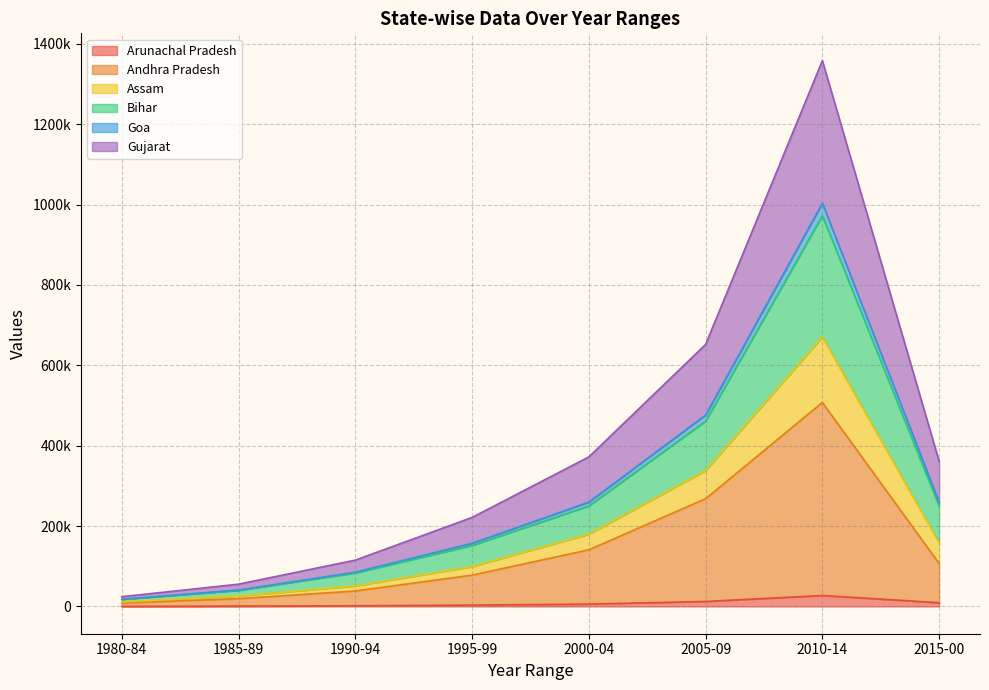

What is the sum of the Arunachal_pradesh values at 1990-94 and 2010-14?

28926.5